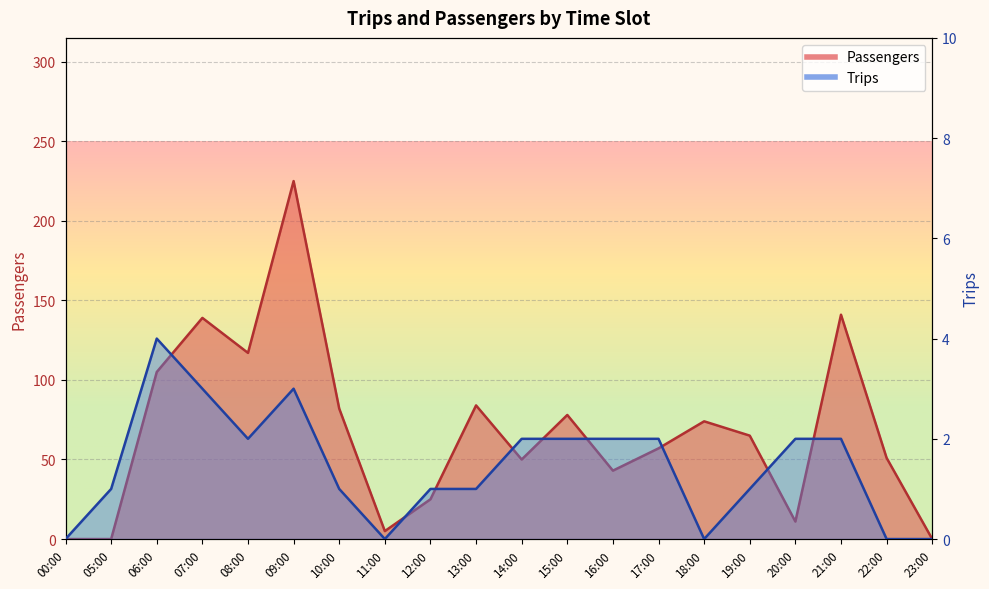

What is the difference between the maximum and minimum values in the Passengers series?

225